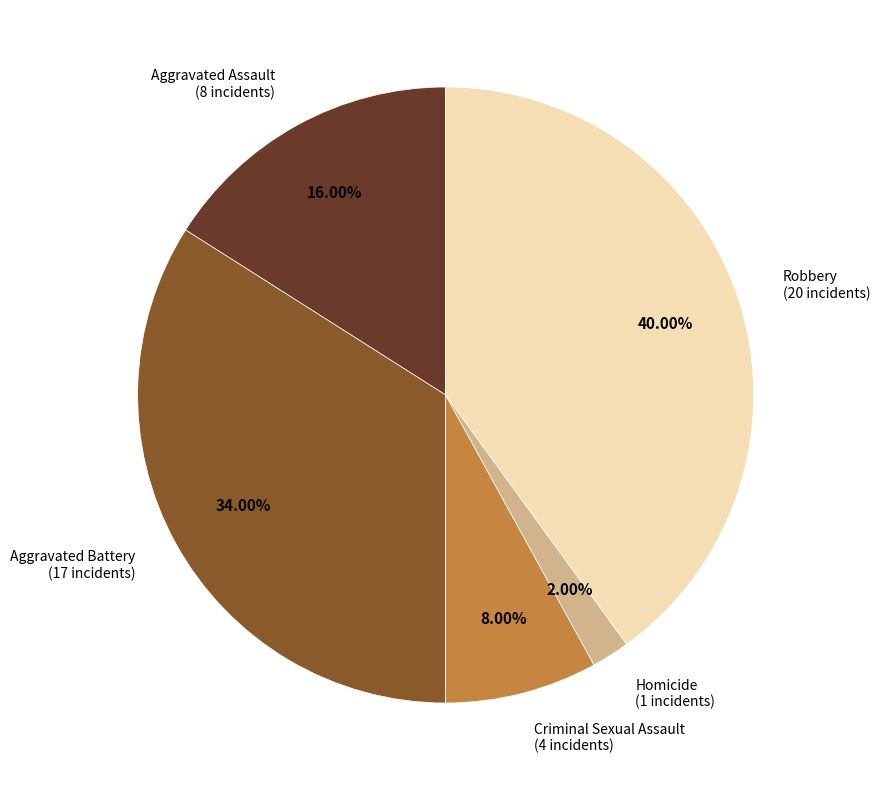

How much of the chart is everything except Aggravated Battery?

66.0%